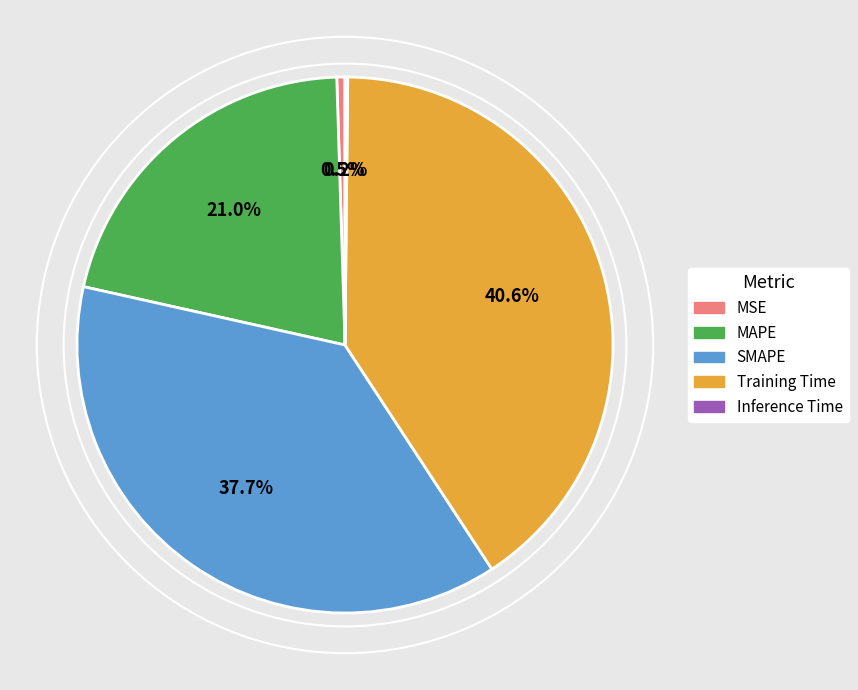

Which slice is the largest?

Training Time